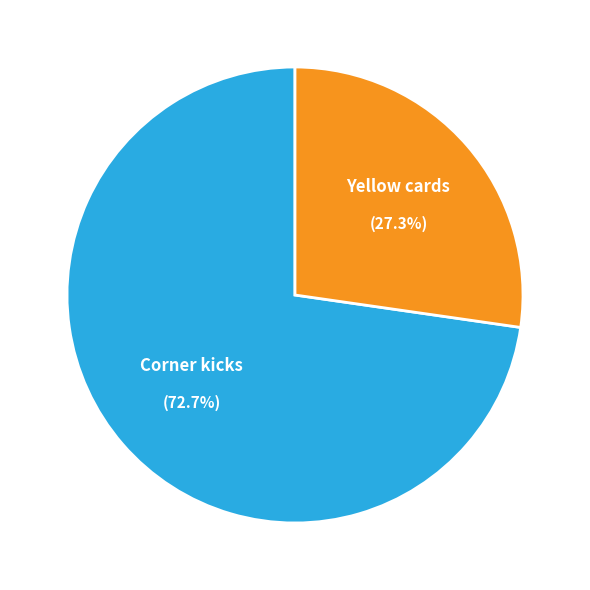

Which slice represents more than half of the pie?

Corner kicks